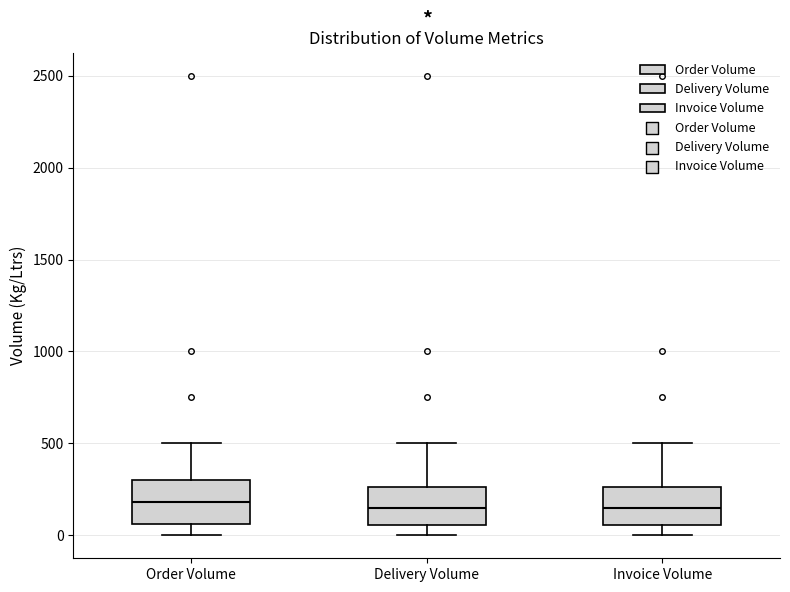

Reading left to right, read every box against the y-axis: the position of its median line, the range the box covers, and the ends of its whiskers. The values are not printed on the chart, so give them approximately, as read against the axis.

Order Volume: median 200, box 50 to 300, whiskers 0 to 500
Delivery Volume: median 150, box 50 to 250, whiskers 0 to 500
Invoice Volume: median 150, box 50 to 250, whiskers 0 to 500